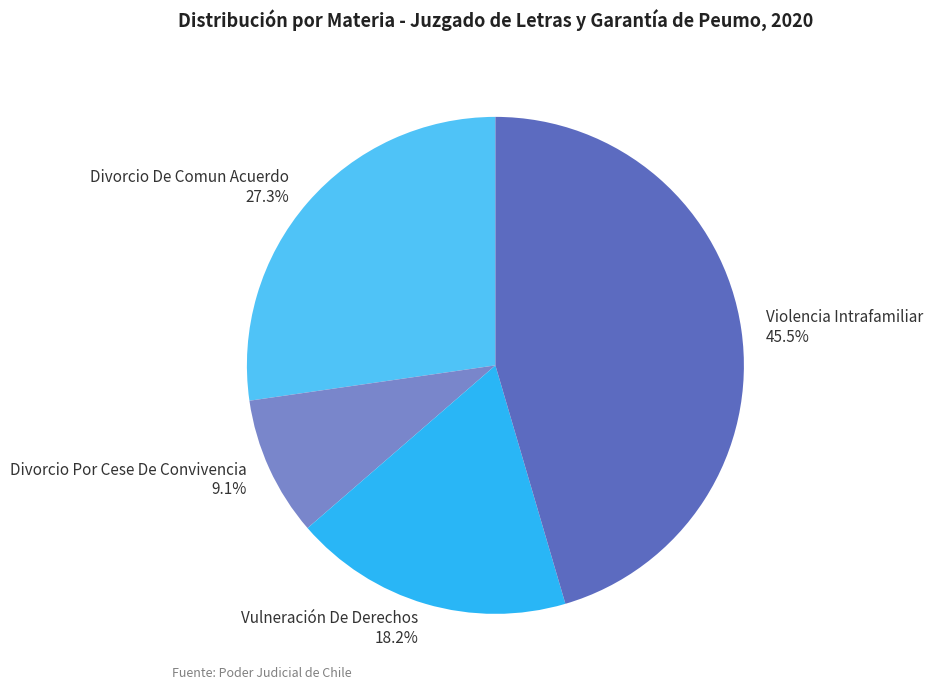

Is it true that Vulneración De Derechos is 8% of the pie?

False